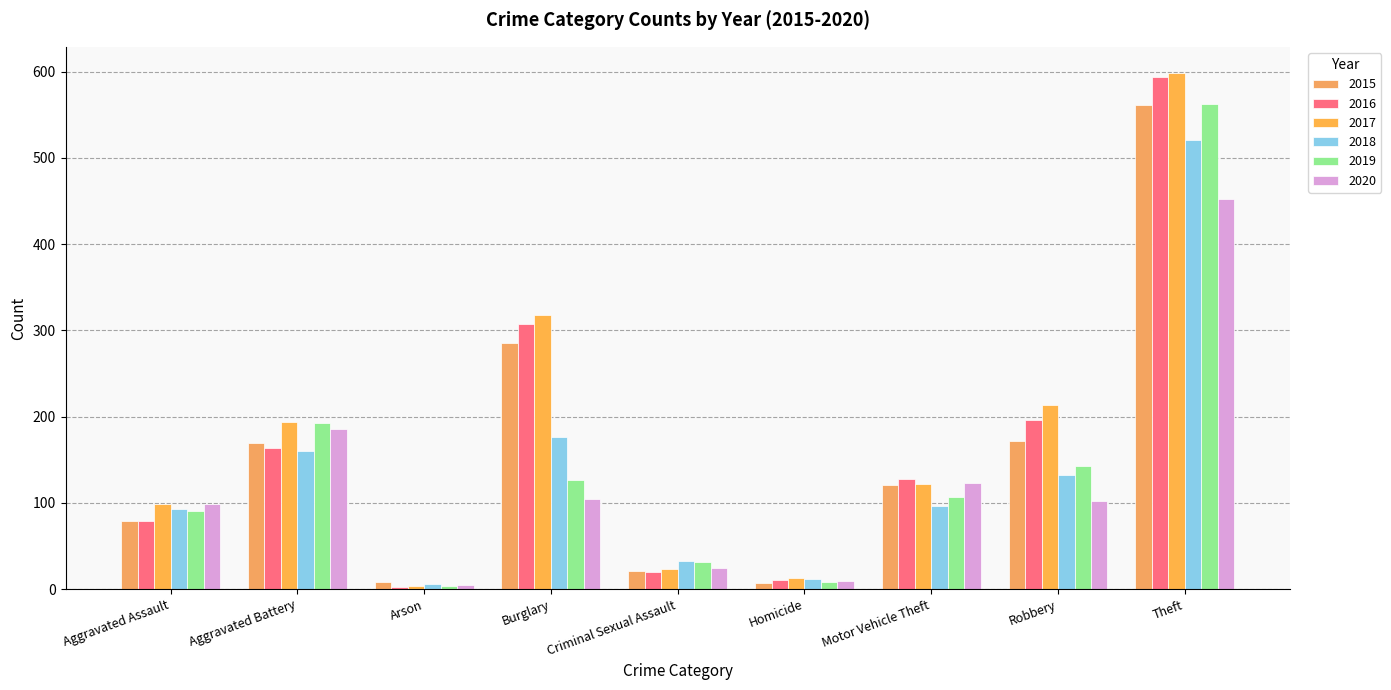

What is the greatest value displayed?

599